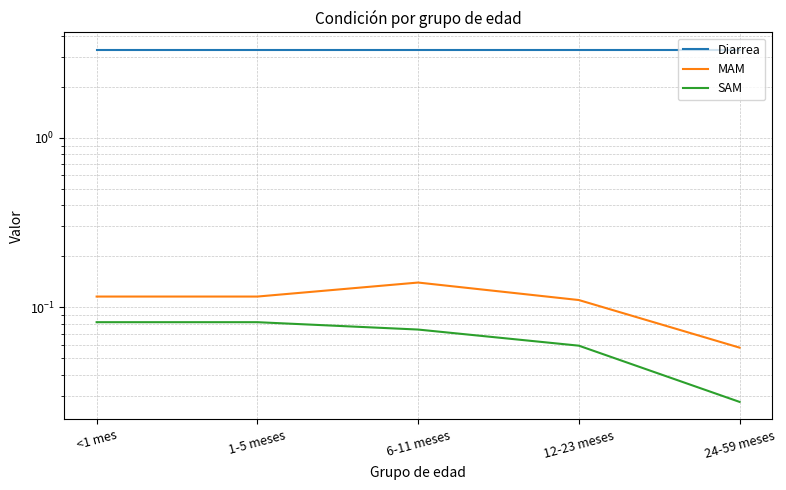

What is the maximum value shown in the chart?

3.3